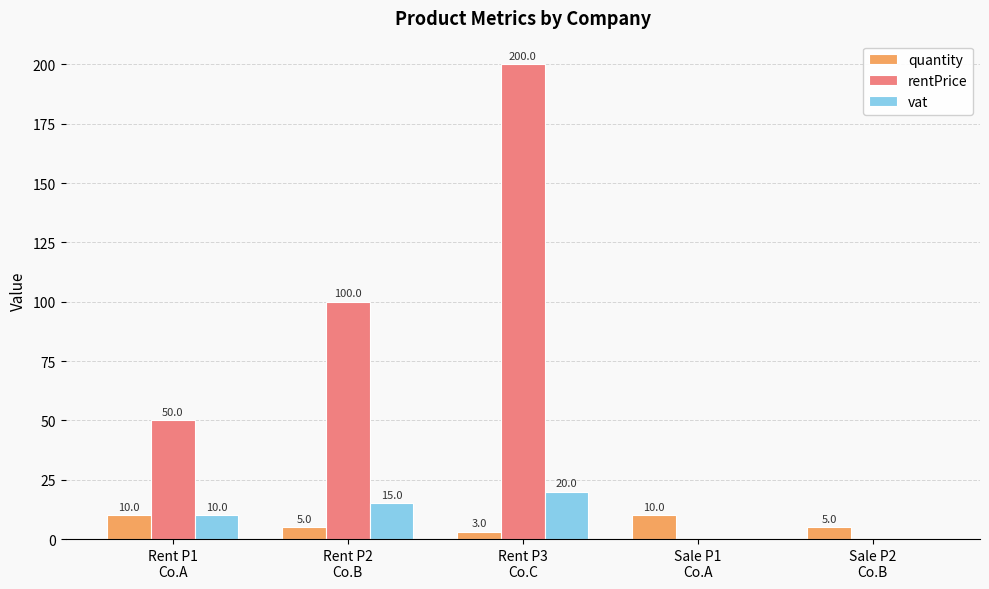

Are the bars horizontal?

No